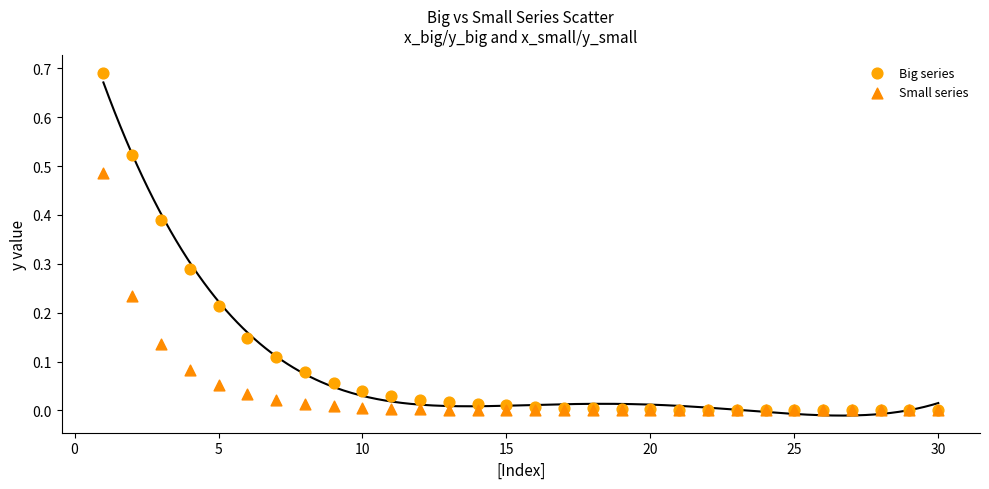

What are all the series names shown in the legend?

Big series, Small series